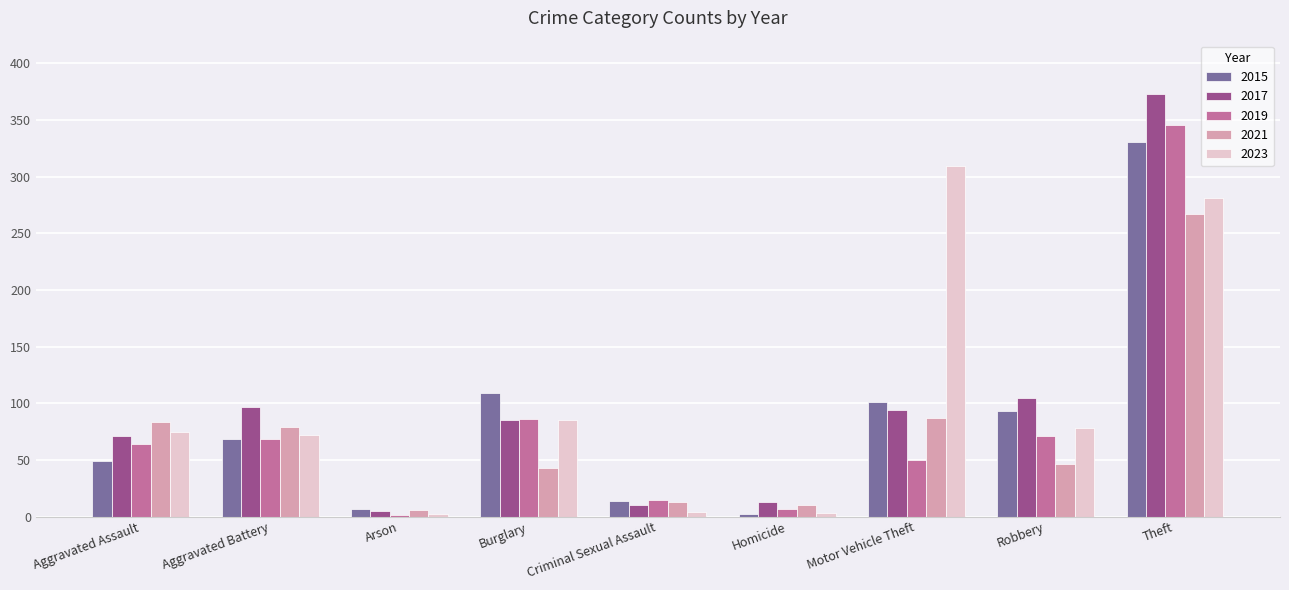

Where is 2015 nearest to the value 166?

Burglary